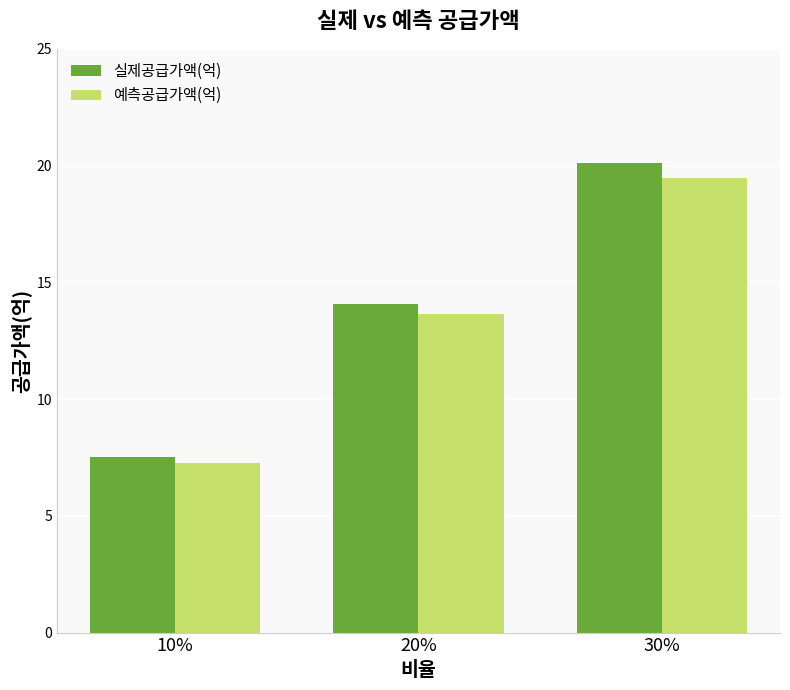

Rank the series by their maximum value, from lowest to highest.

예측공급가액(억), 실제공급가액(억)